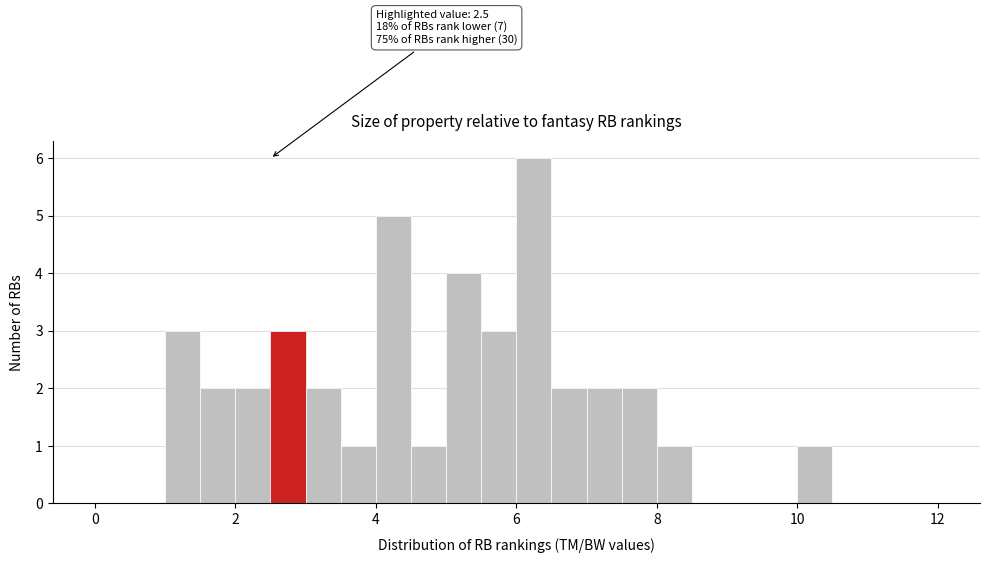

Around what value on the x-axis is the tallest bar? Give the approximate position of its centre, as read against the axis.

6.2